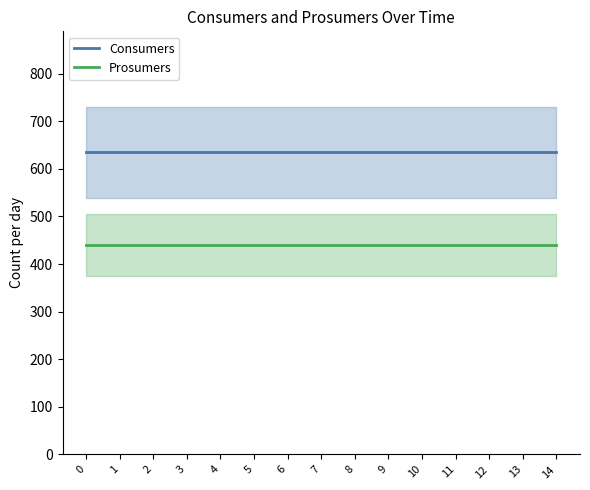

True or false: Consumers and Prosumers cross at least once.

False